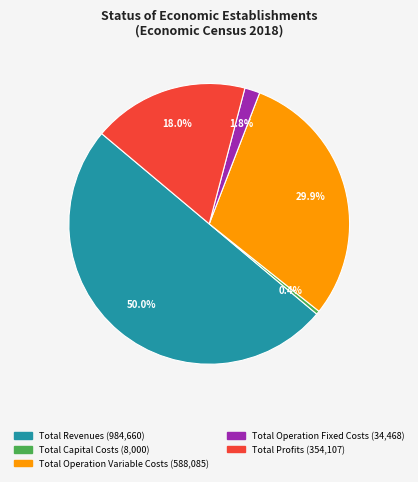

How many slices are in this pie chart?

5